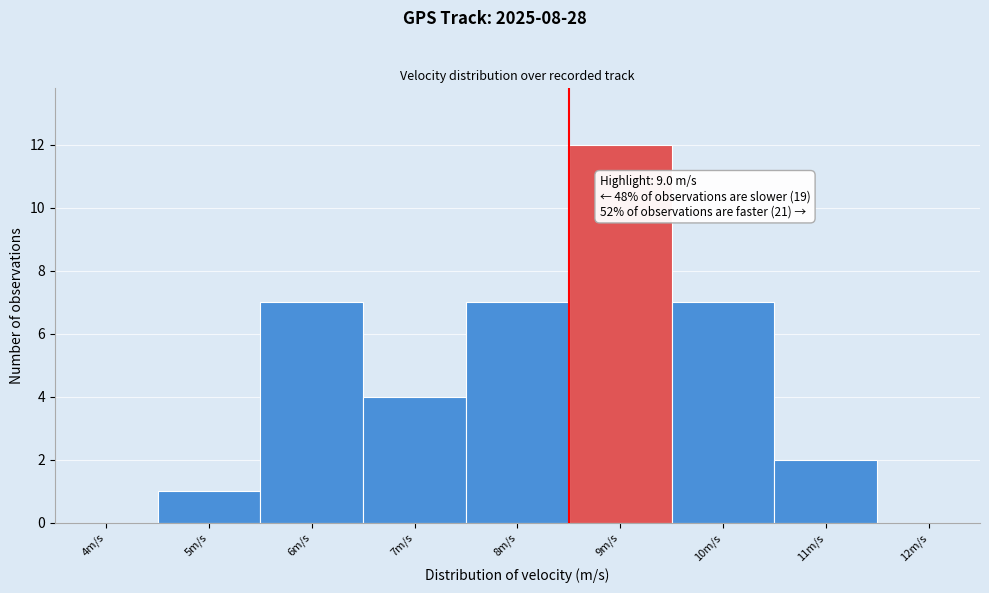

Reading left to right, what are all the values shown in this chart?

4m/s=0	5m/s=1	6m/s=7	7m/s=4	8m/s=7	9m/s=12	10m/s=7	11m/s=2	12m/s=0